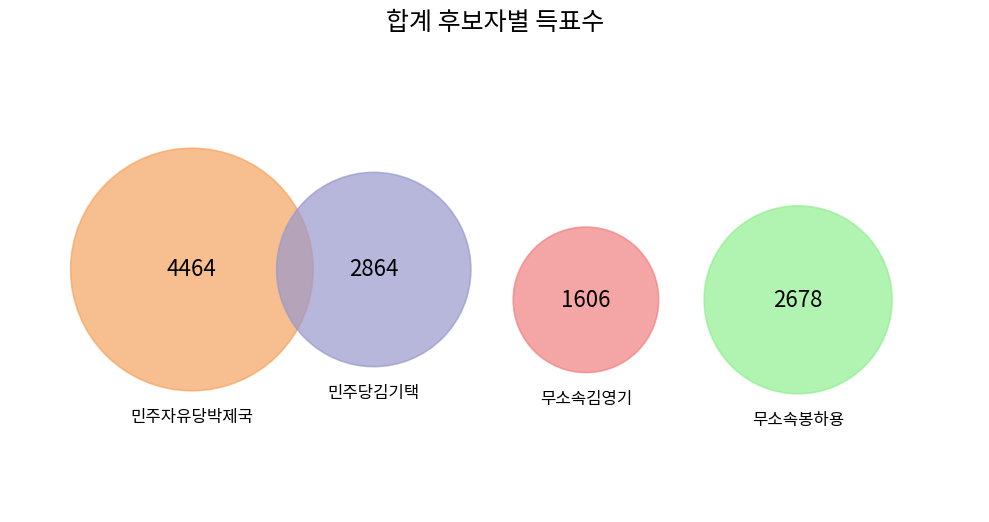

Which has a higher value, 무소속봉하용 or 민주자유당박제국?

민주자유당박제국